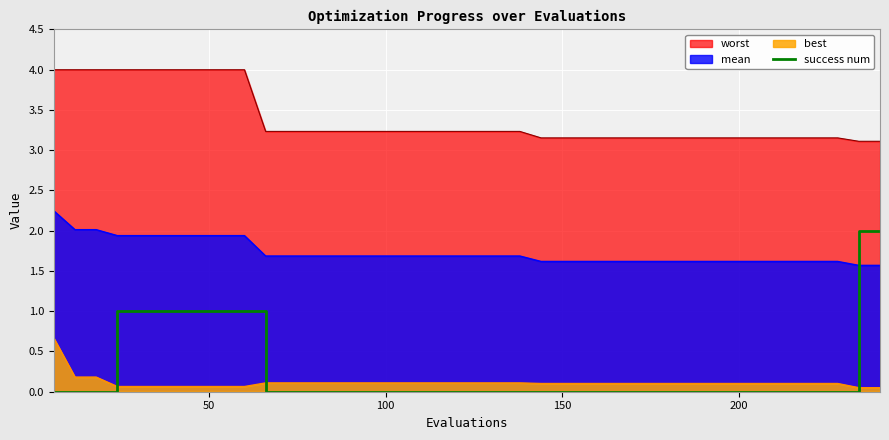

Does the chart display data point markers on the line(s)?

No